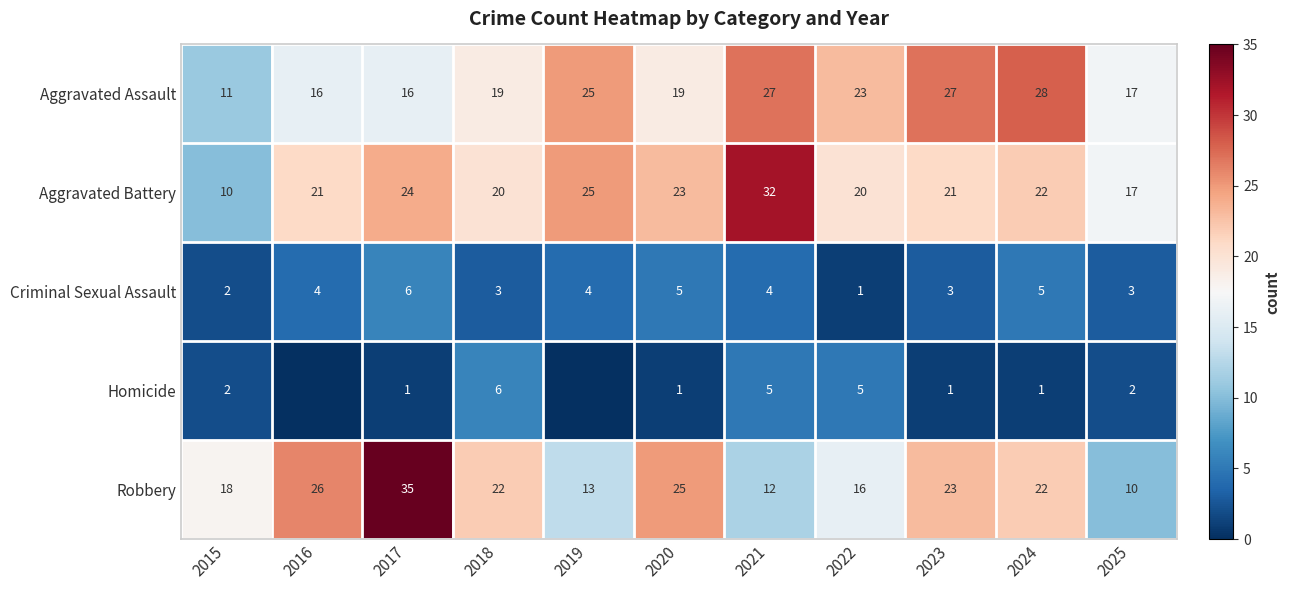

At which category does the chart reach its minimum across all series?

2016